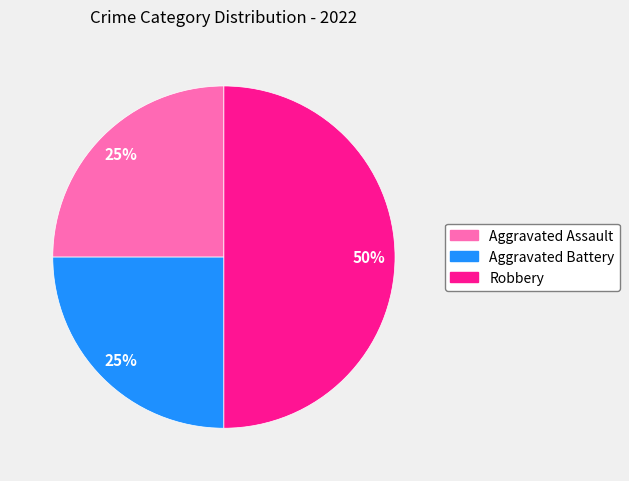

To the nearest percent, what is the combined percentage of Aggravated Battery and Robbery?

75%